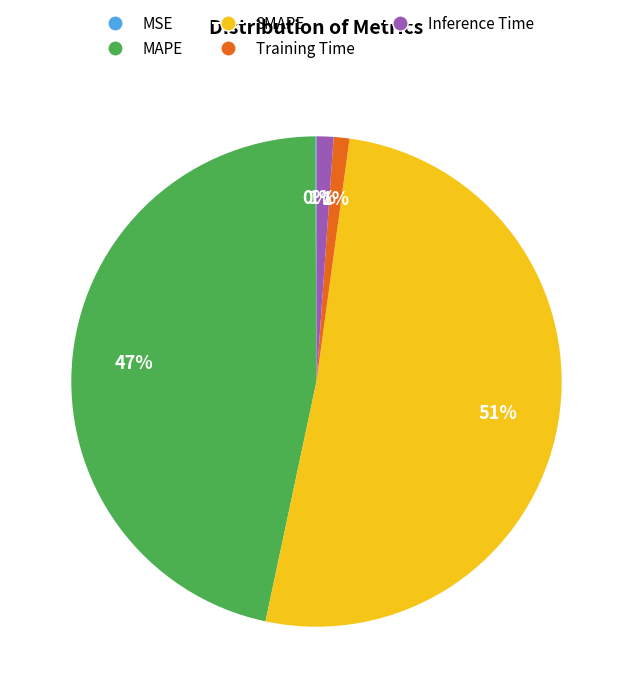

To the nearest percent, what is the average slice percentage?

20%